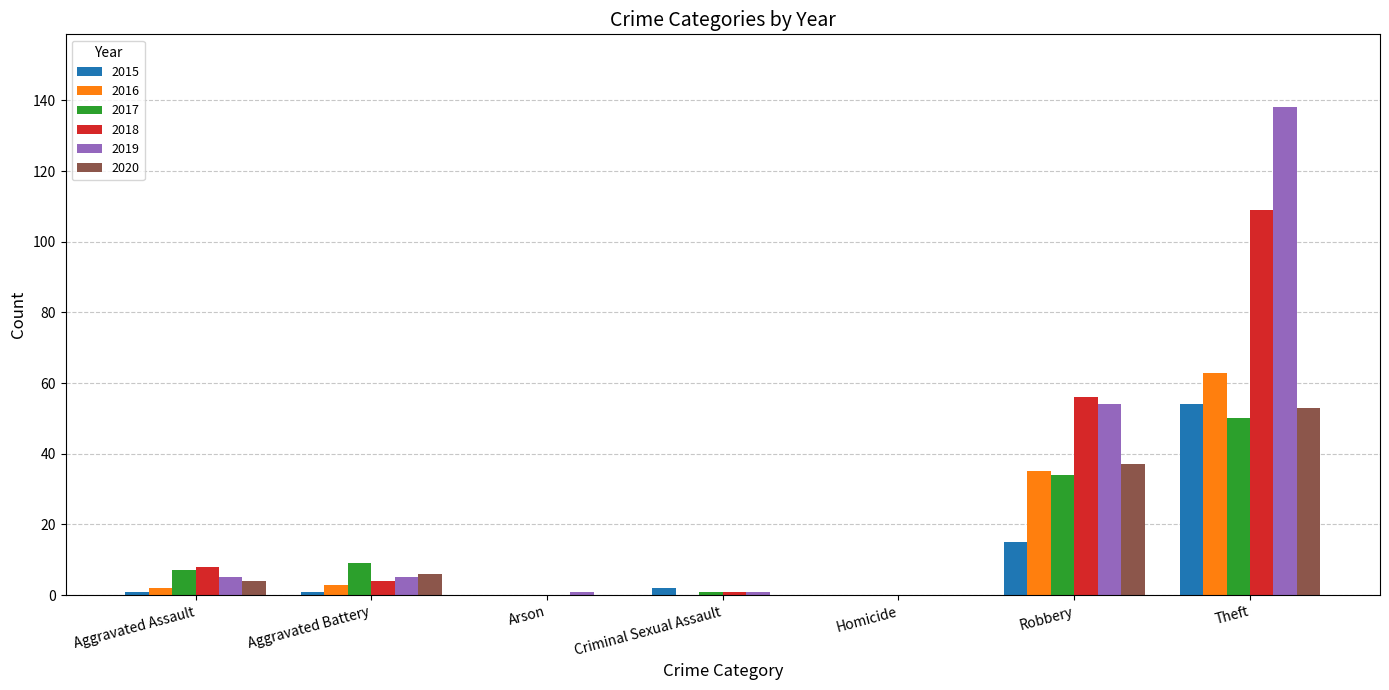

What is the average value of the 2017 series?

14